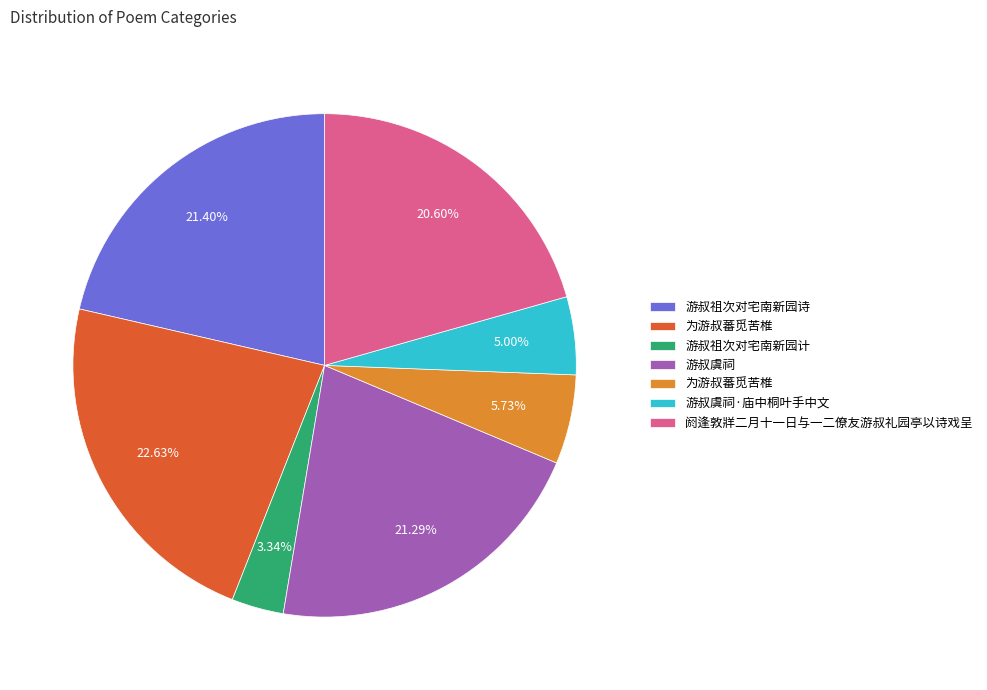

Is there any slice that represents more than half of the pie?

No